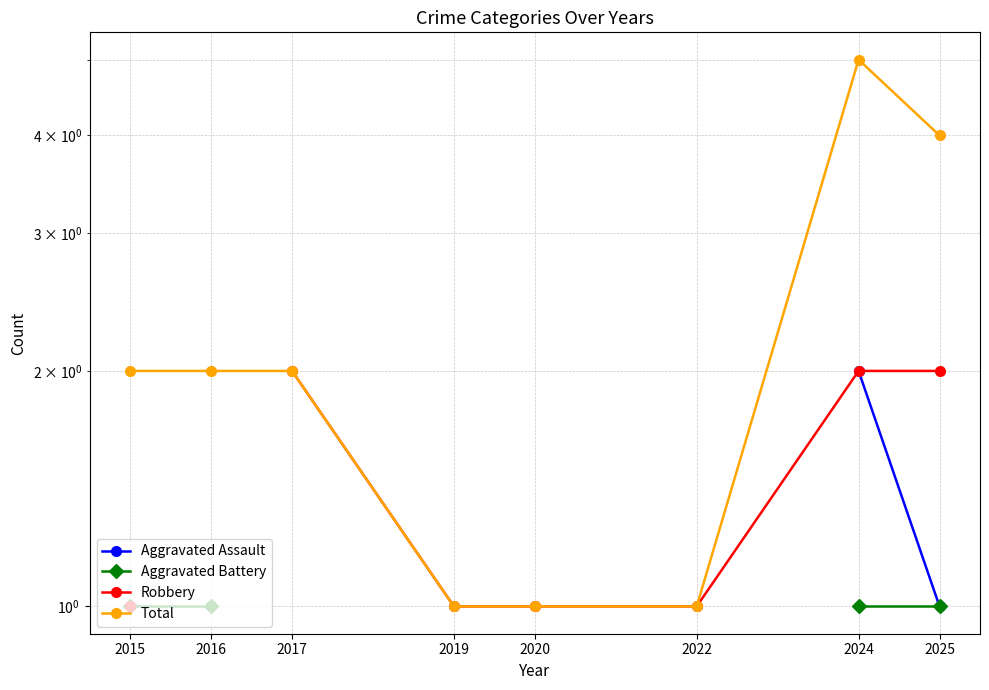

Rank the series by their average value, from lowest to highest.

Aggravated Assault, Aggravated Battery, Robbery, Total